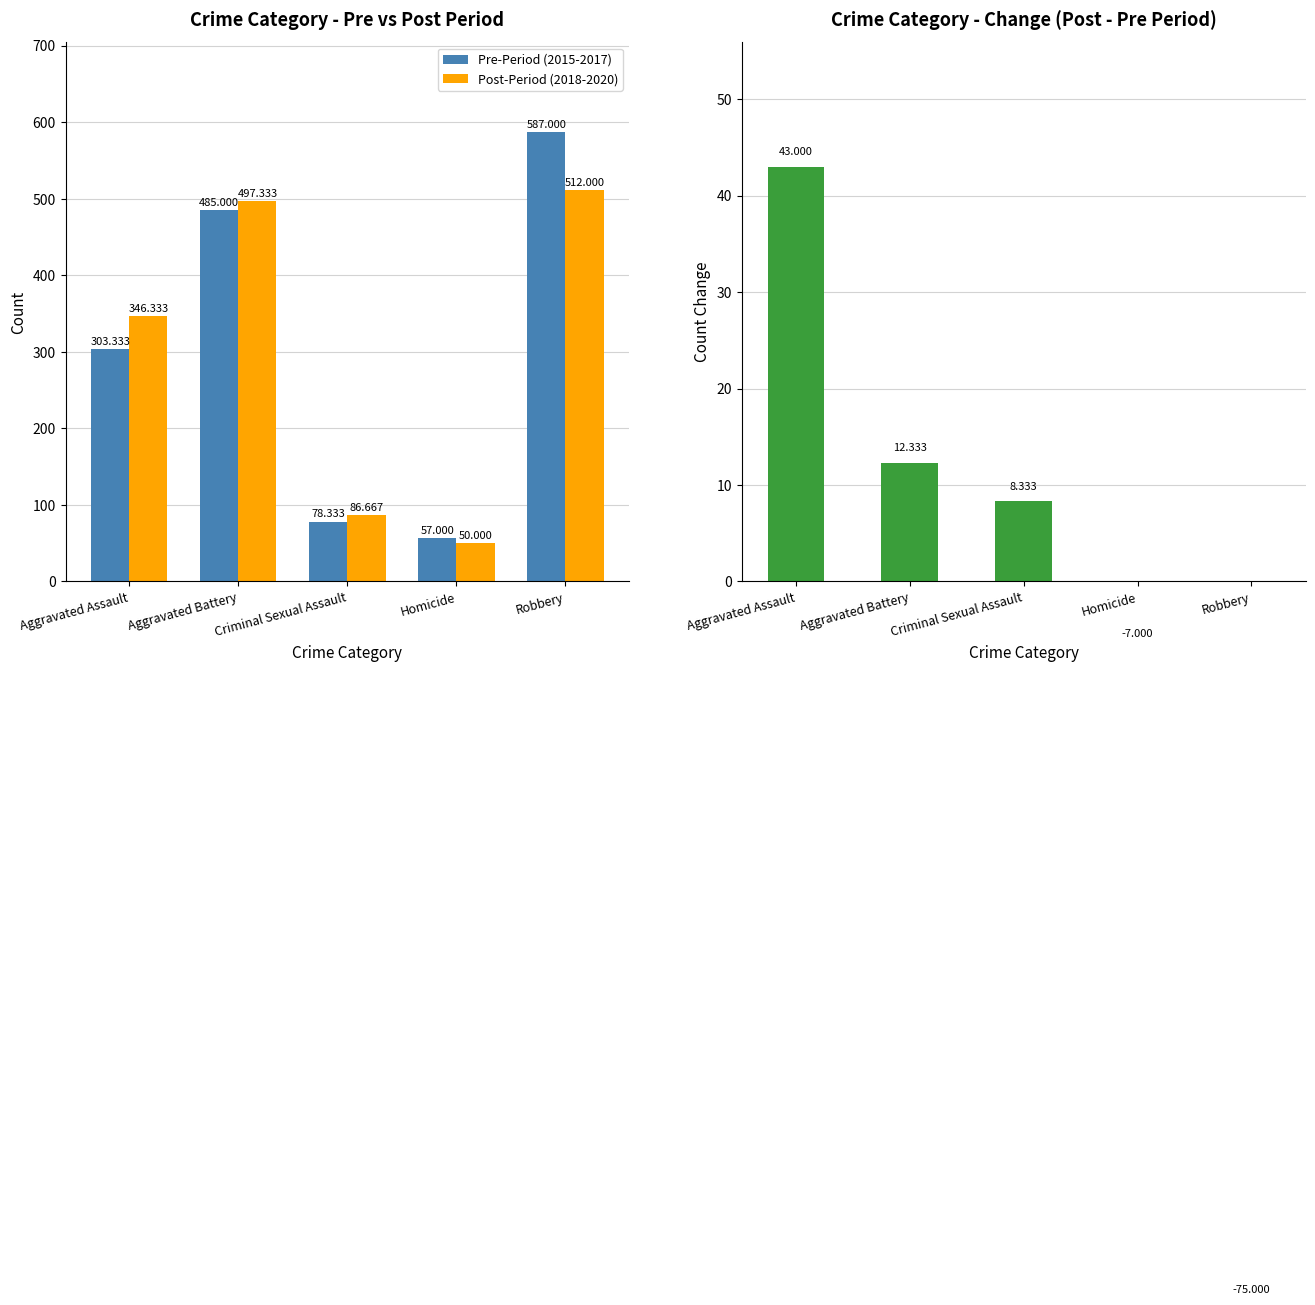

The value of Pre-Period (2015-2017) at Homicide is 92.9. True or false?

False